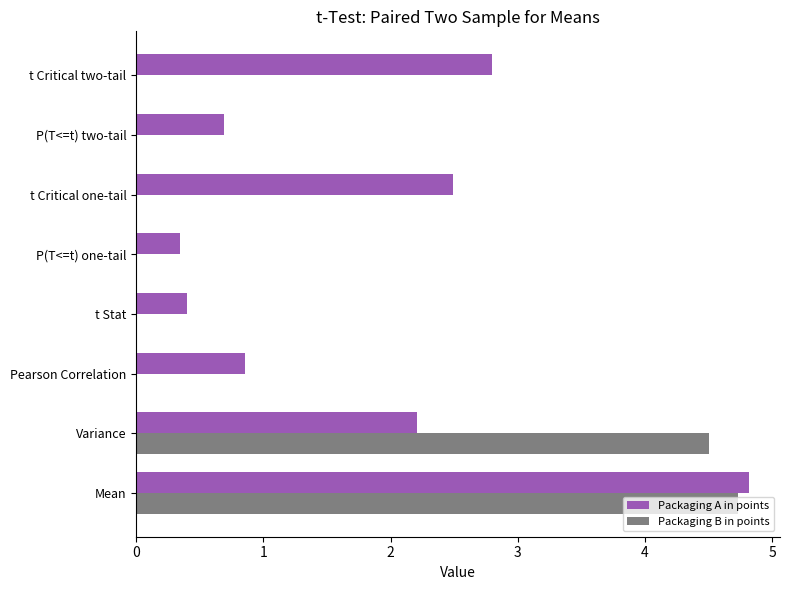

Count the number of categories in the chart.

8